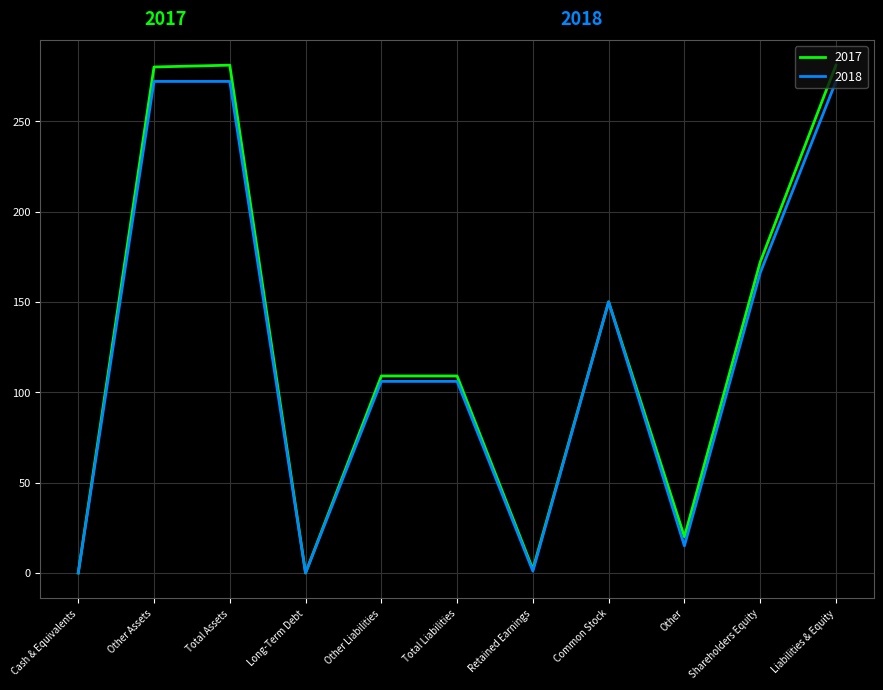

Between Retained Earnings and Common Stock, which series saw the biggest shift?

2018